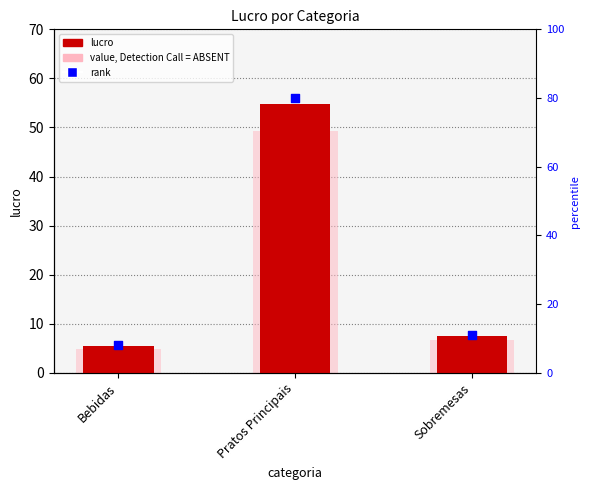

At which category is the sum across all series the highest?

Pratos Principais